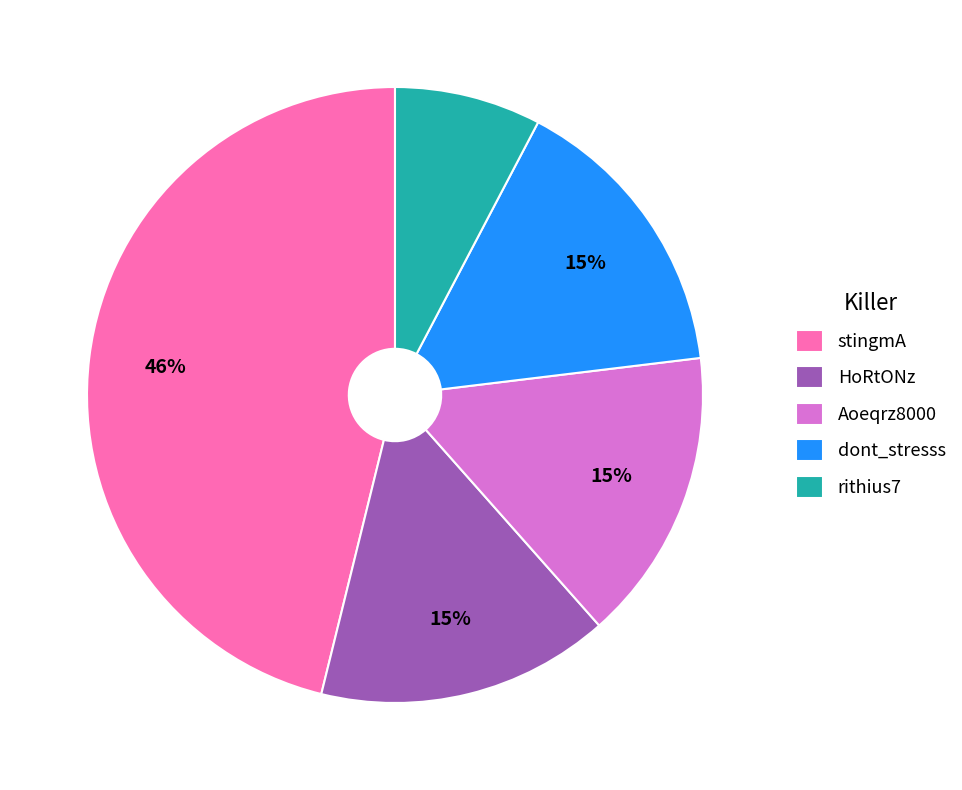

Does stingmA represent more than half of the total?

No